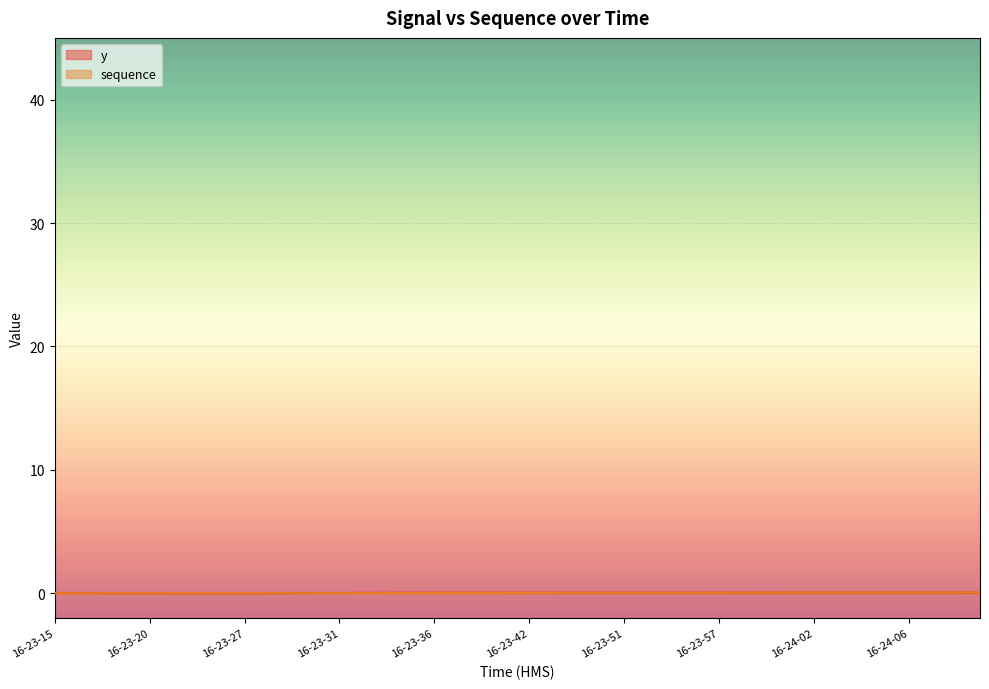

Rank the series by their maximum value, from highest to lowest.

y, sequence